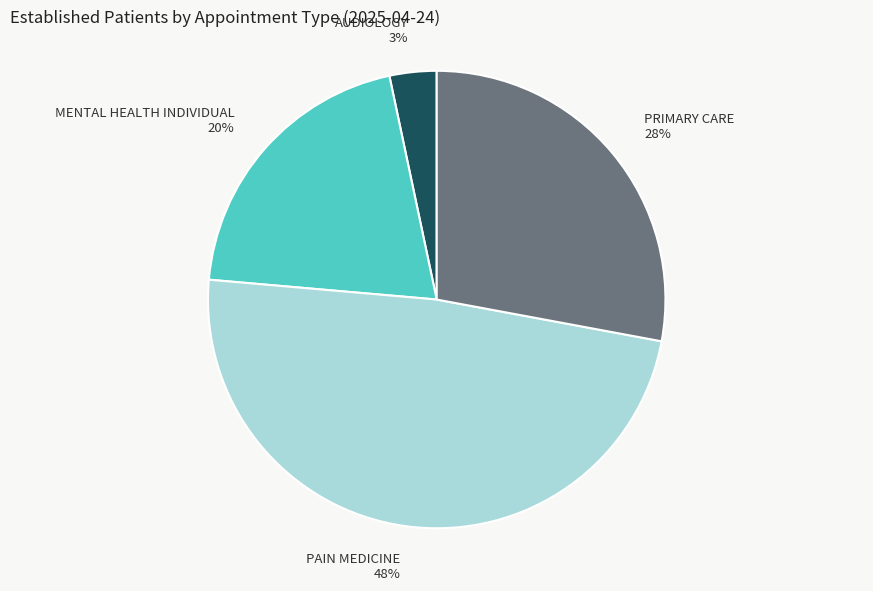

What is the ratio of the value at PAIN MEDICINE 48% to the value at MENTAL HEALTH INDIVIDUAL 20%?

2.4